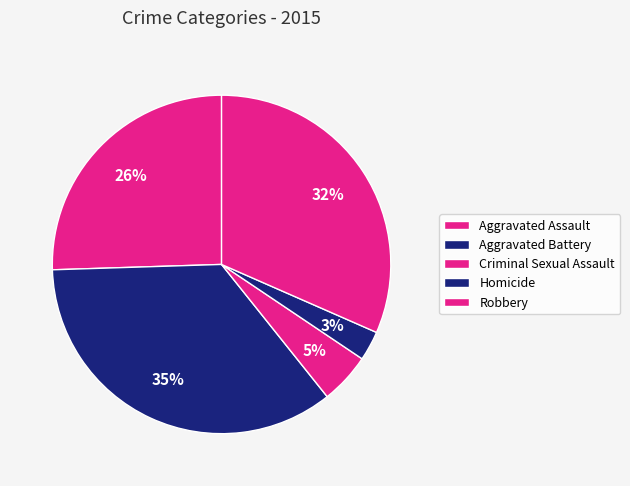

Does Aggravated Assault account for over 50% of the chart?

No